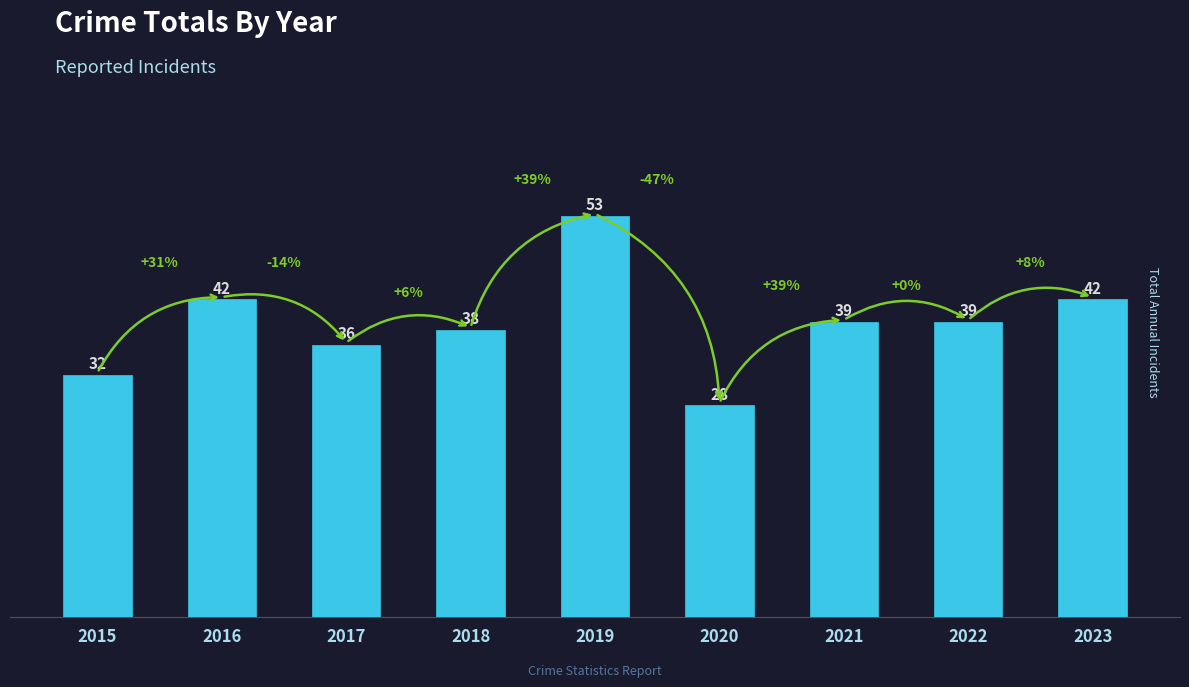

Reading right to left, list all the values displayed in this chart.

42	39	39	28	53	38	36	42	32